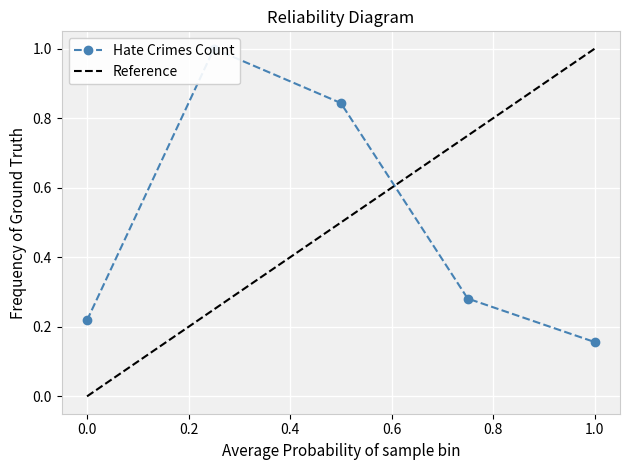

How many interior local peaks (higher than both neighbors) does the data have?

1